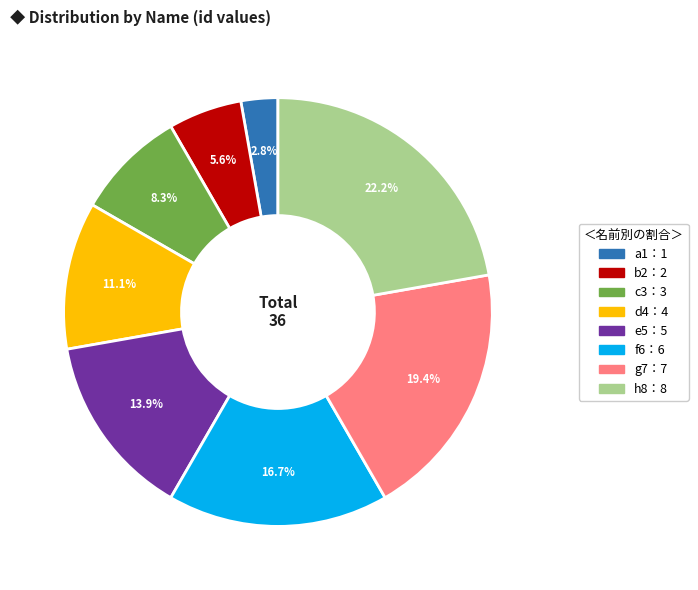

To the nearest percent, what is the average slice percentage?

12%